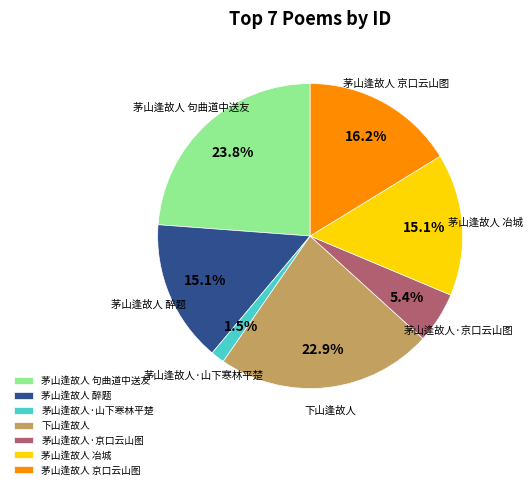

What percentage is the 茅山逢故人·京口云山图 slice, to the nearest percent?

5%